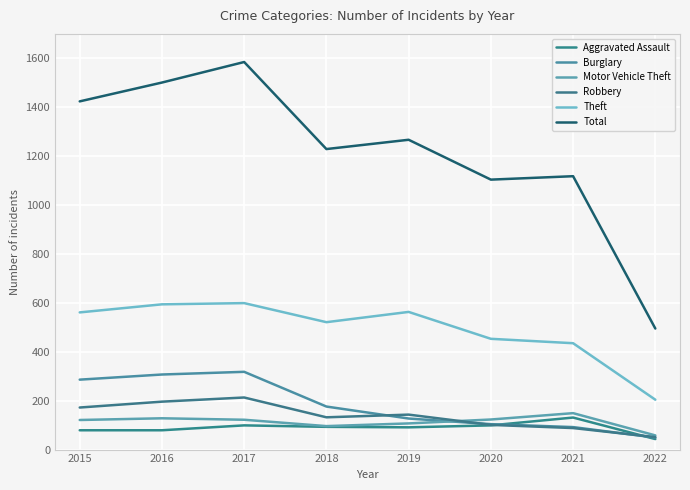

Is this an area chart (filled region under the line)?

No